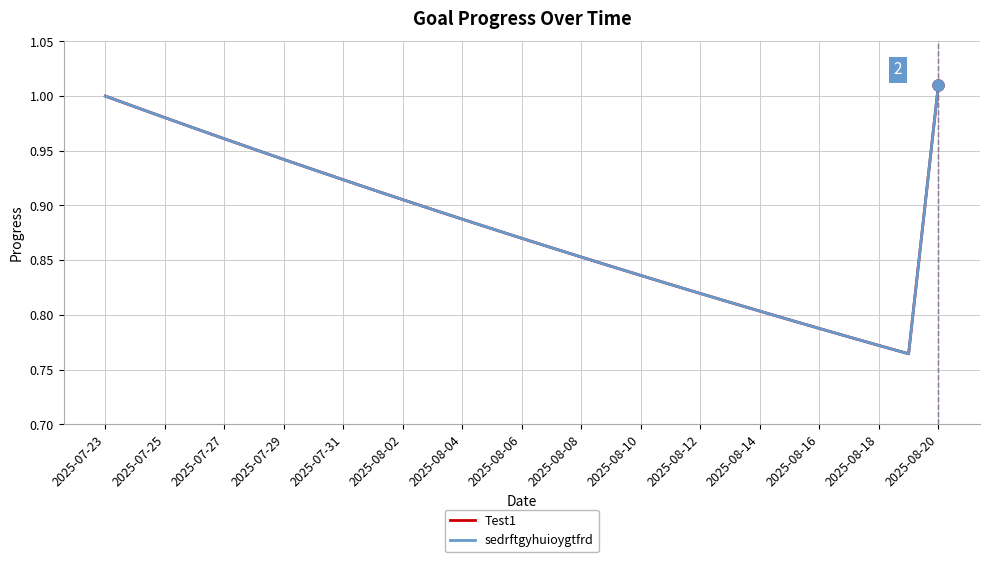

Does the chart display data point markers on the line(s)?

No